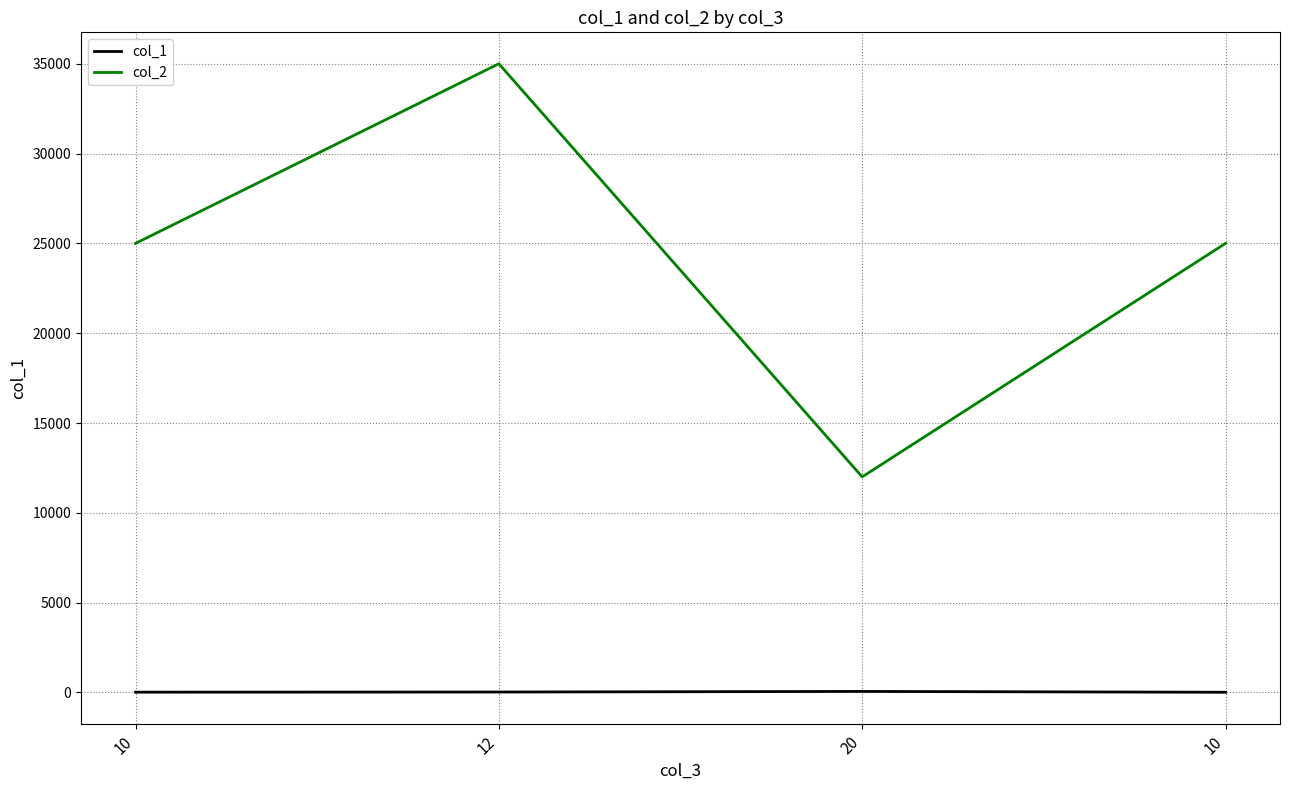

Which series has the largest range (max minus min)?

col_2